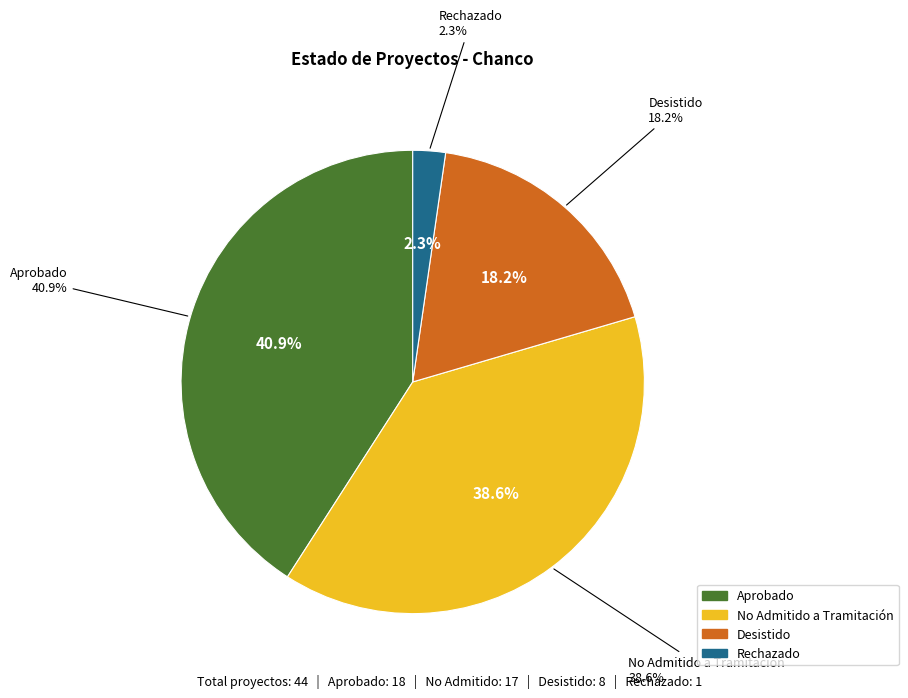

Which slice is the largest?

Aprobado